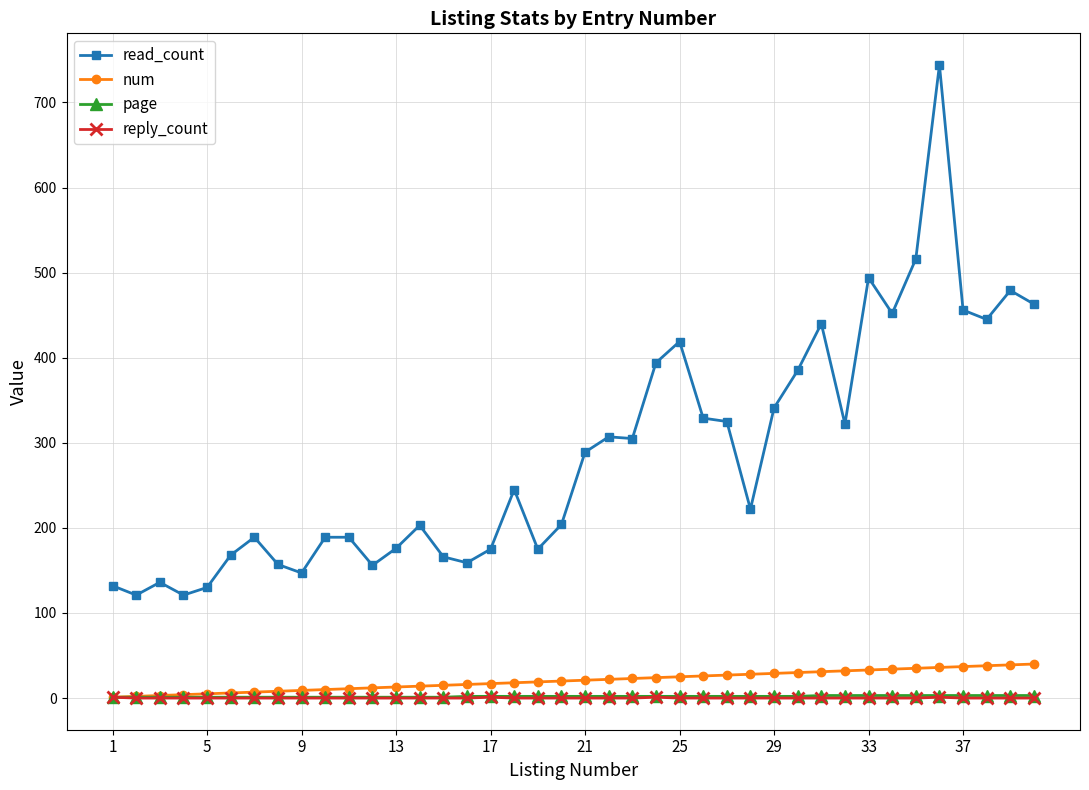

What is the maximum value for page?

3